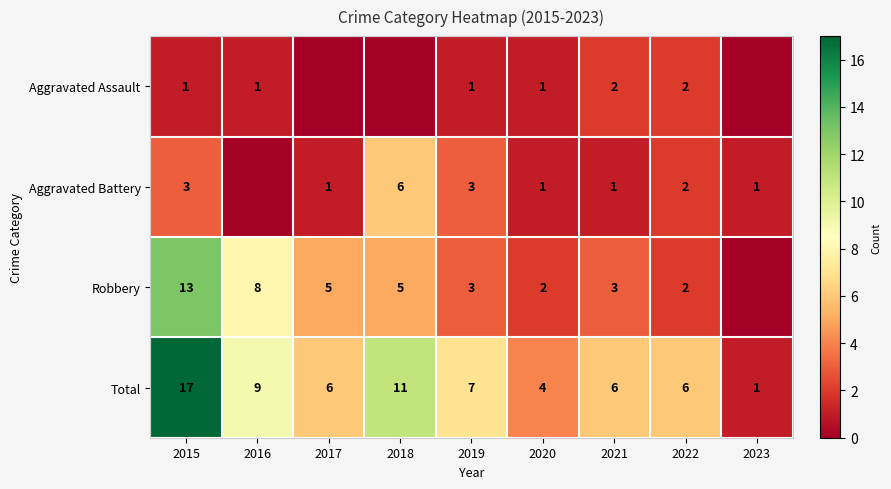

What is the sum of the Aggravated Battery values at 2019 and 2017?

4